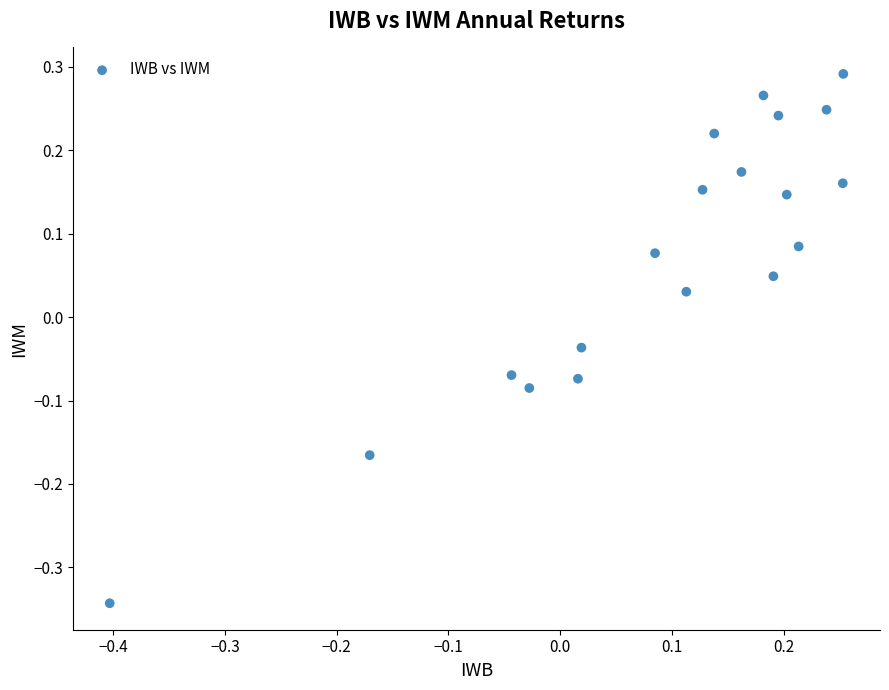

What is the range of Y values (max minus min)?

0.6